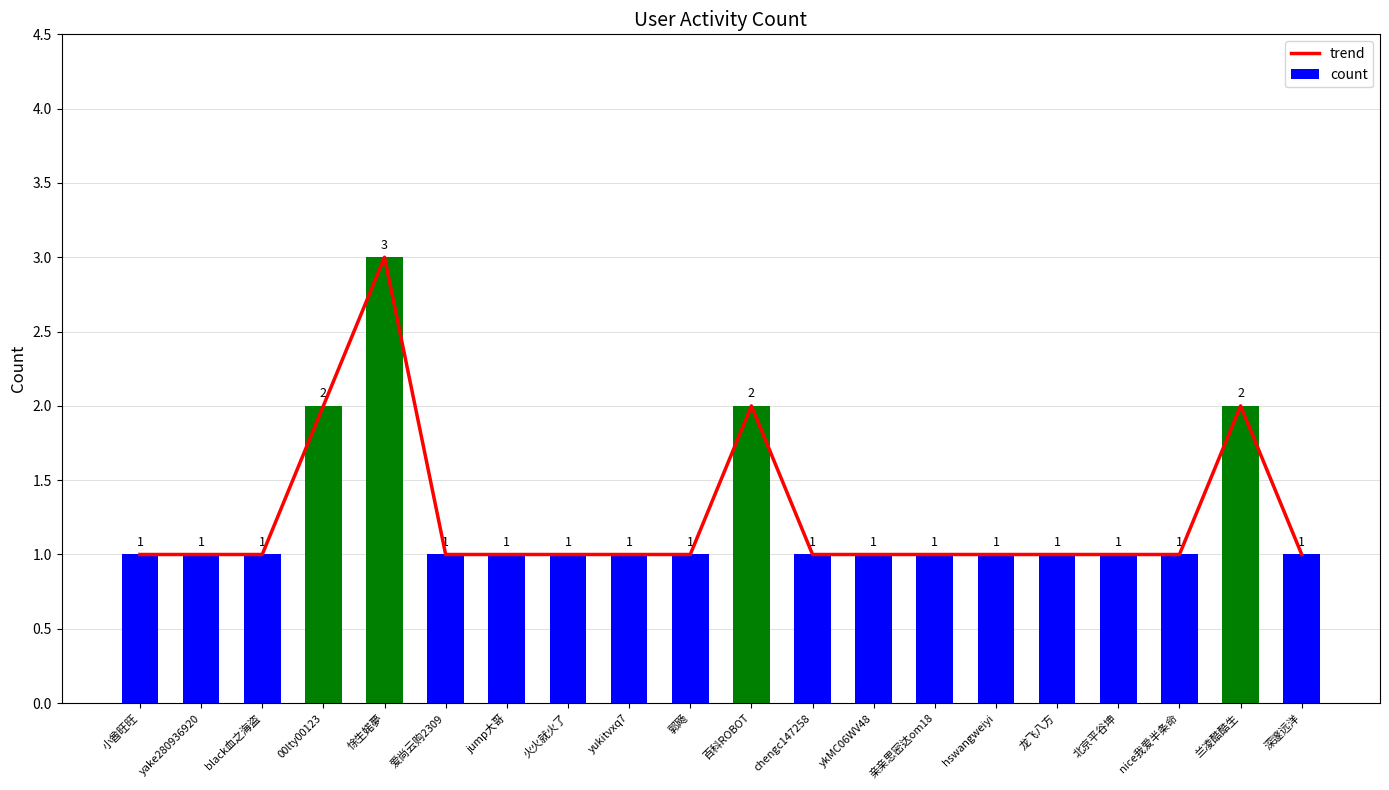

How many groups of bars are there?

20